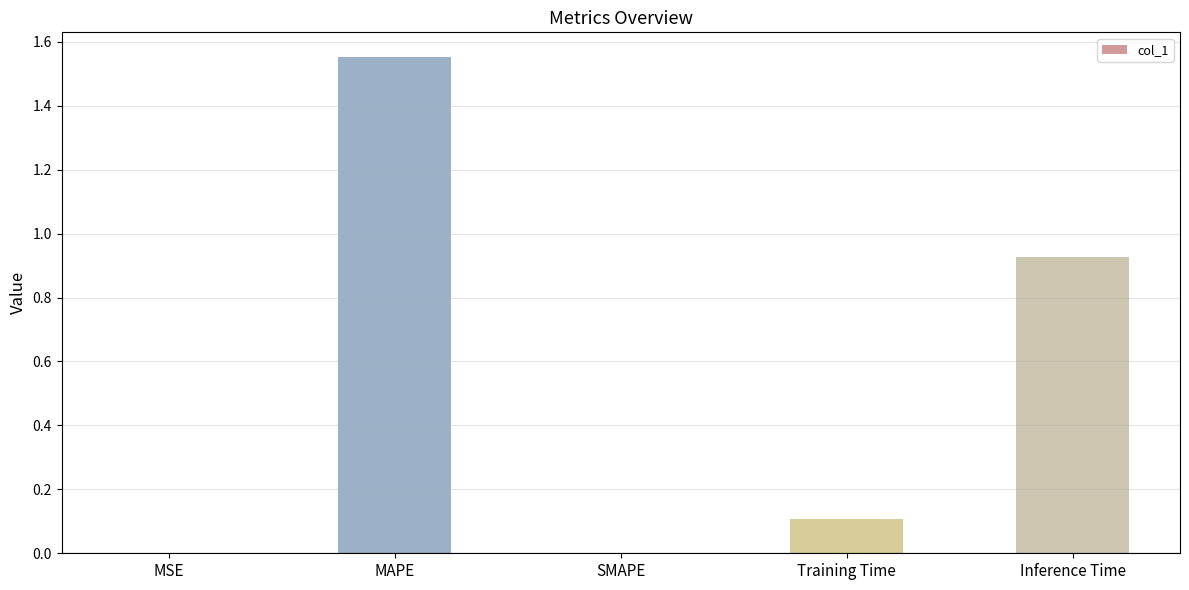

The value at SMAPE is 0.0. True or false?

True